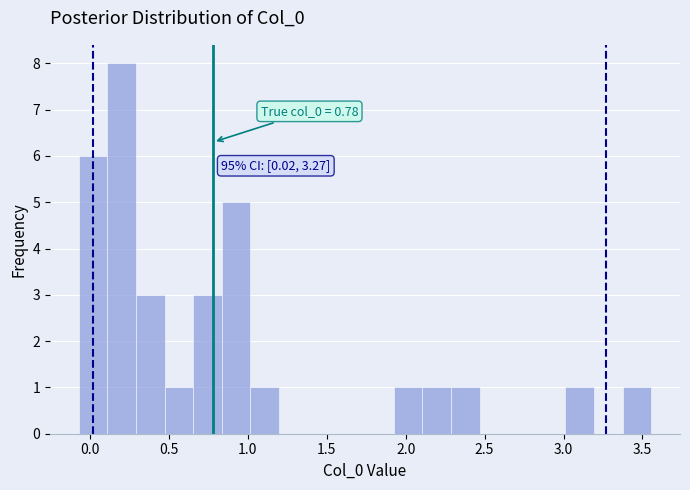

Around what value on the x-axis is the tallest bar? Give the approximate position of its centre, as read against the axis.

0.20